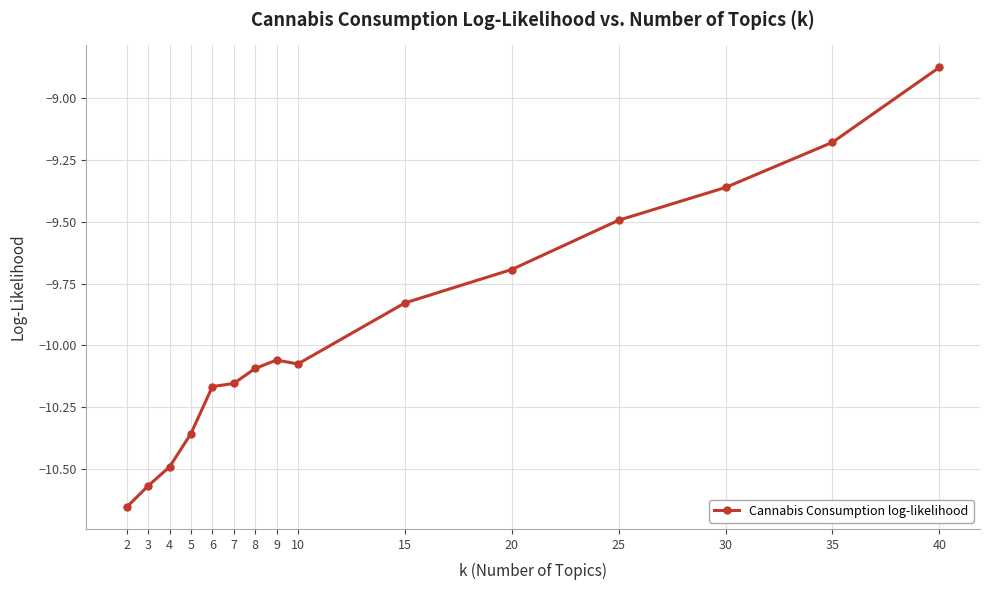

True or false: the data has more than 2 interior local peaks.

False